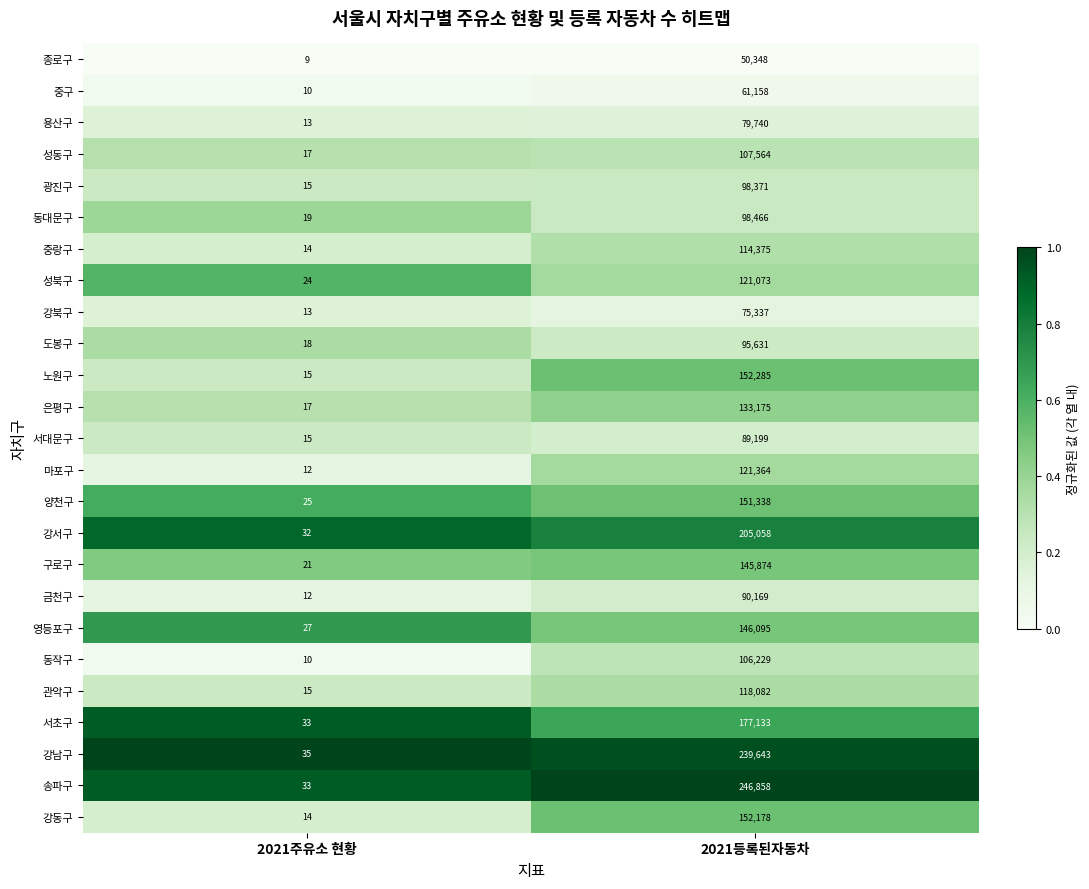

List the series in order of their peak value, lowest first.

종로구, 중구, 강북구, 용산구, 서대문구, 금천구, 도봉구, 광진구, 동대문구, 동작구, 성동구, 중랑구, 관악구, 성북구, 마포구, 은평구, 구로구, 영등포구, 양천구, 강동구, 노원구, 서초구, 강서구, 강남구, 송파구